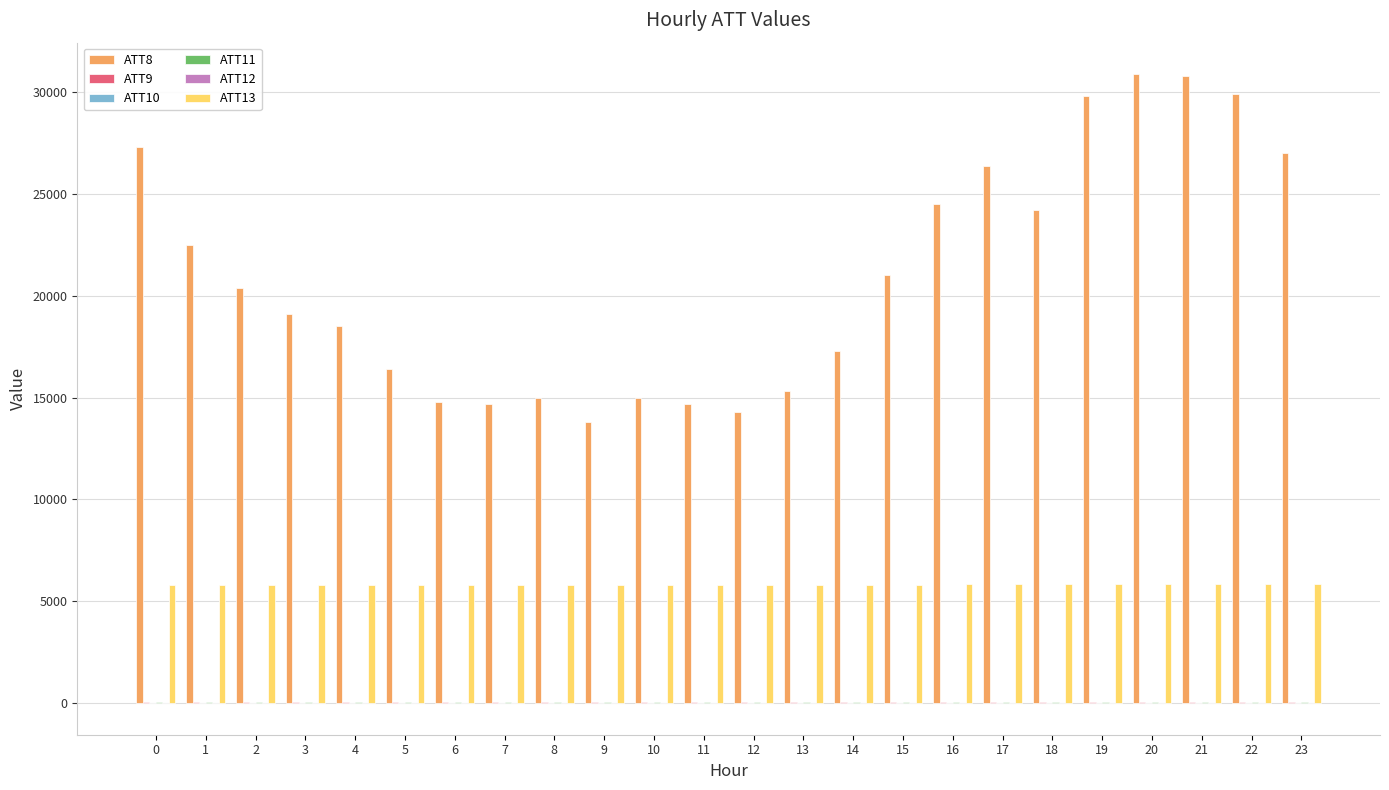

The value of ATT8 at 9 is 22158.9. True or false?

False